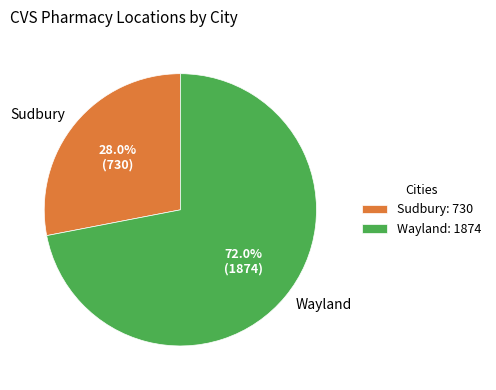

Which category has the smallest portion of the pie?

Sudbury